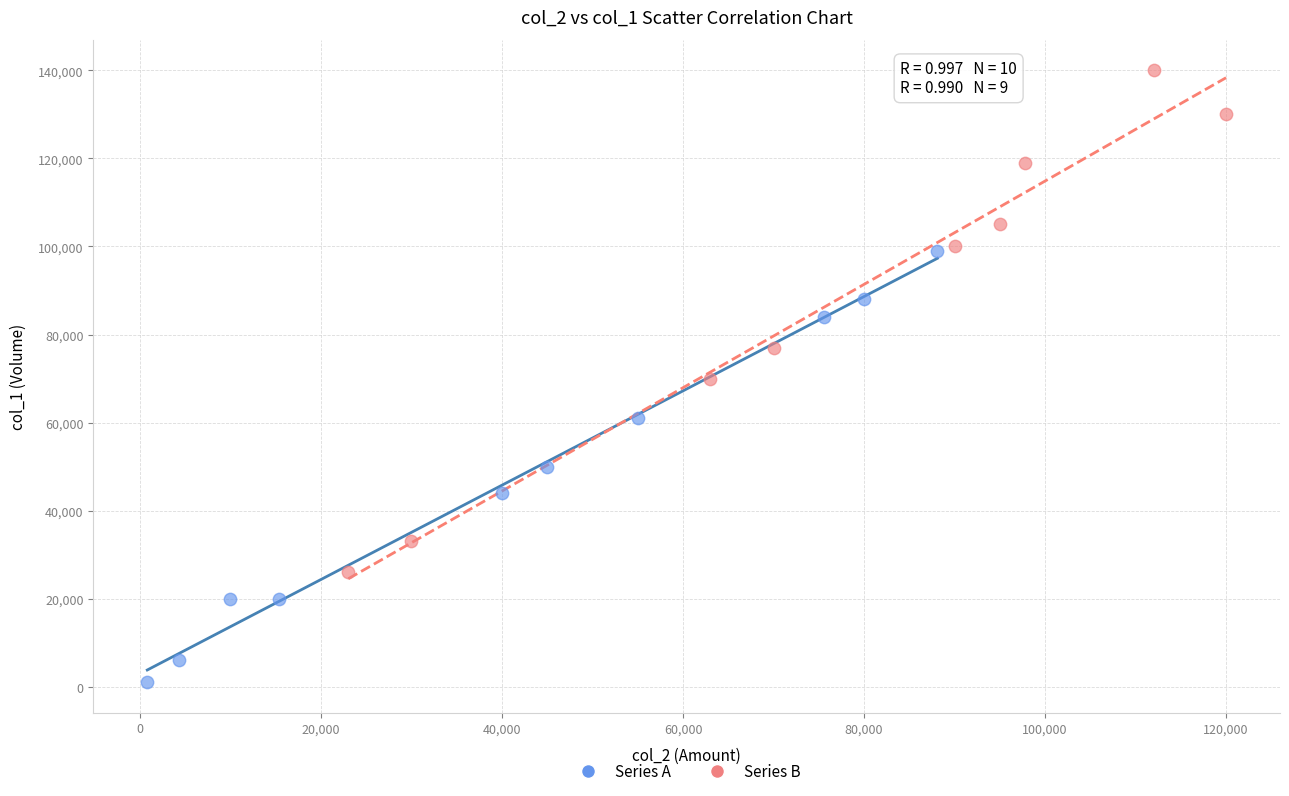

Which series contains the lowest Y value?

Series A